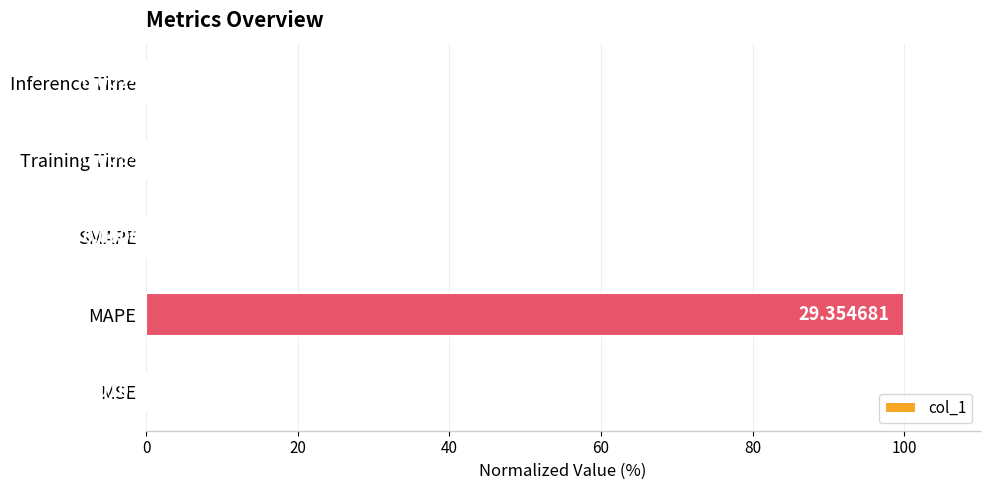

What is the sum of the values at Training Time and MAPE?

100.0